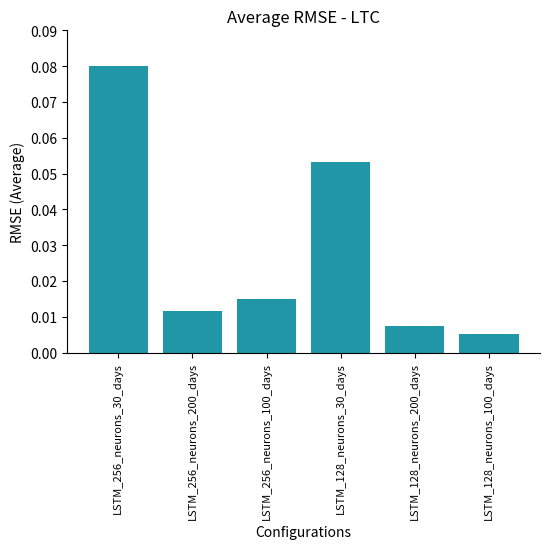

True or false: the data shows 0.0 at LSTM_256_neurons_30_days.

False